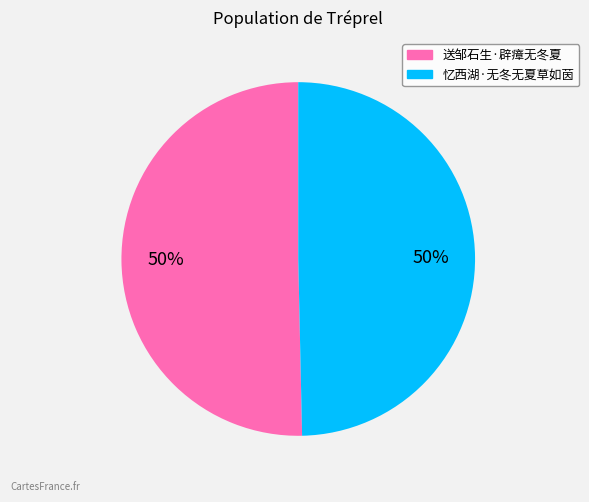

To the nearest percent, what percentage of the pie is 送邹石生·辟瘴无冬夏?

50%